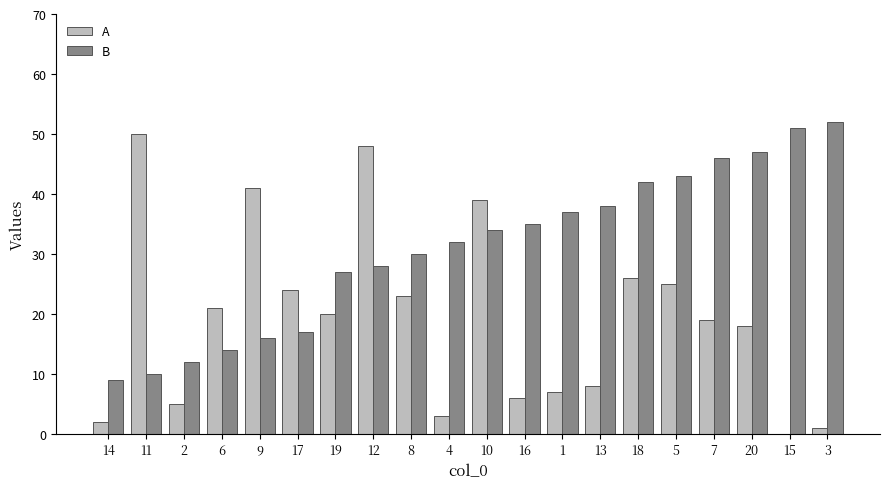

How many categories are shown in the chart?

20